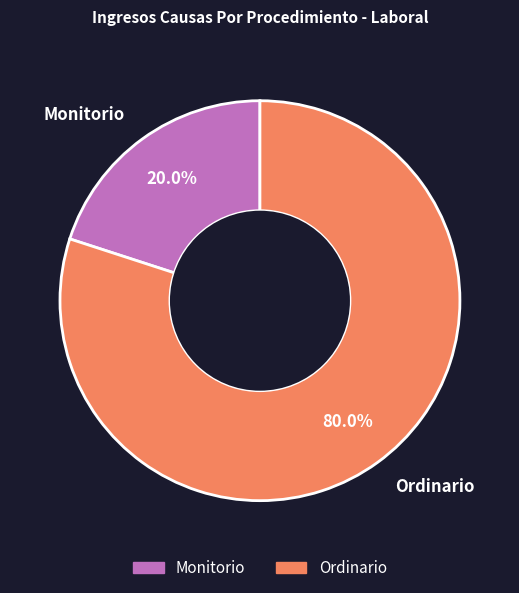

Count the number of slices in the pie.

2